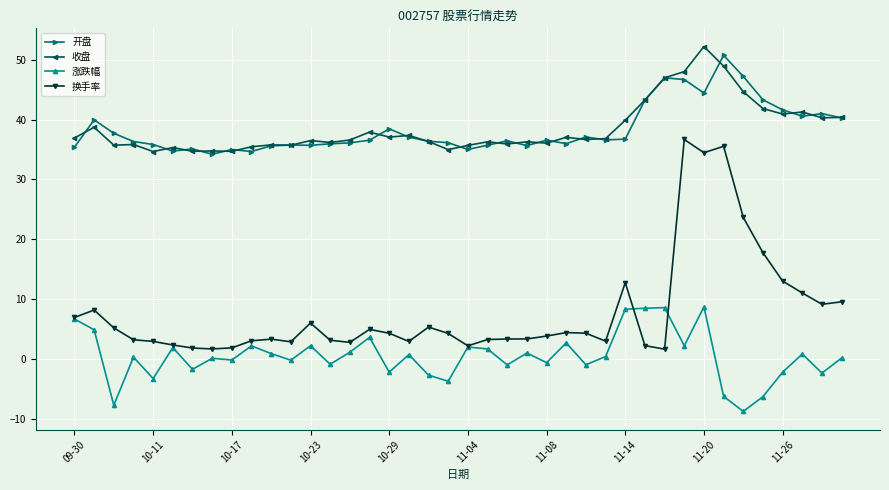

True or false: 开盘 and 换手率 intersect in this chart.

False